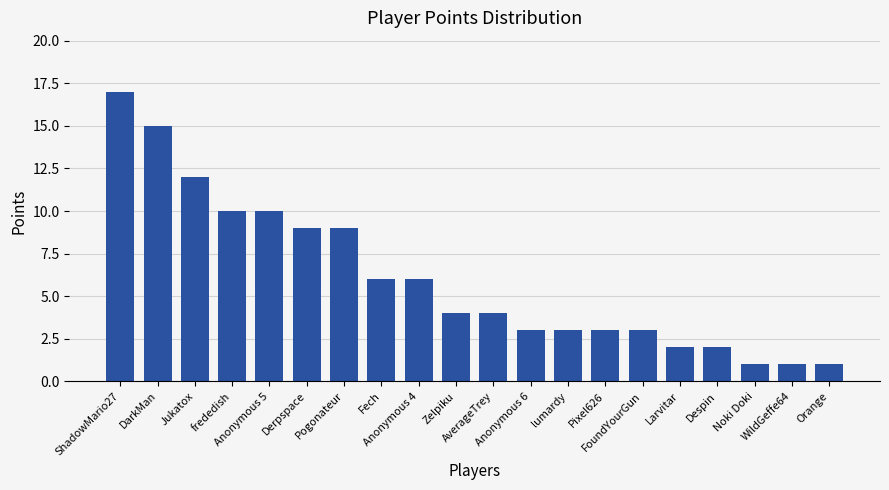

Between Anonymous 4 and AverageTrey, which is larger?

Anonymous 4